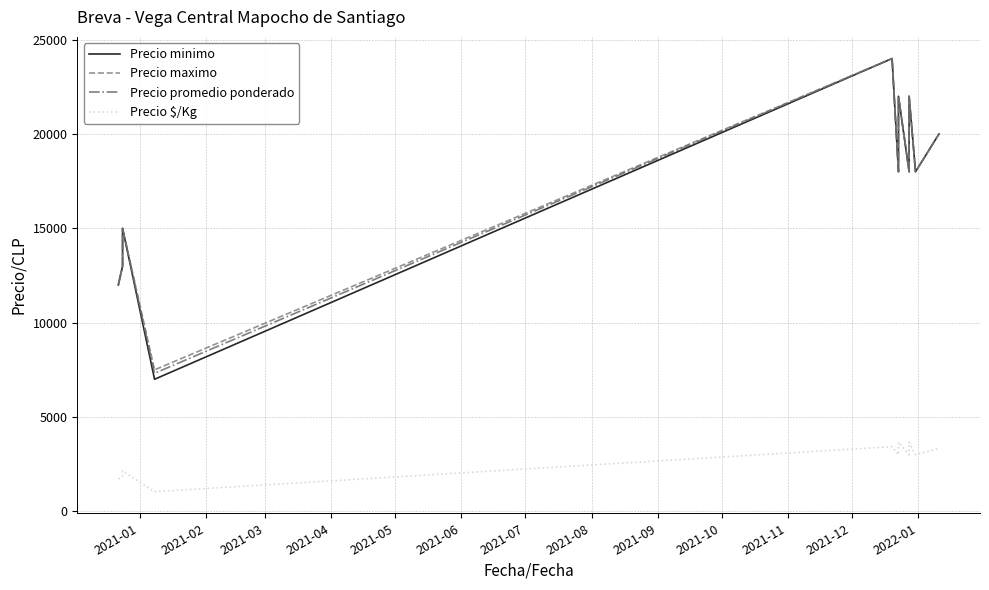

What are all the series names shown in the legend?

Precio minimo, Precio maximo, Precio promedio ponderado, Precio $/Kg